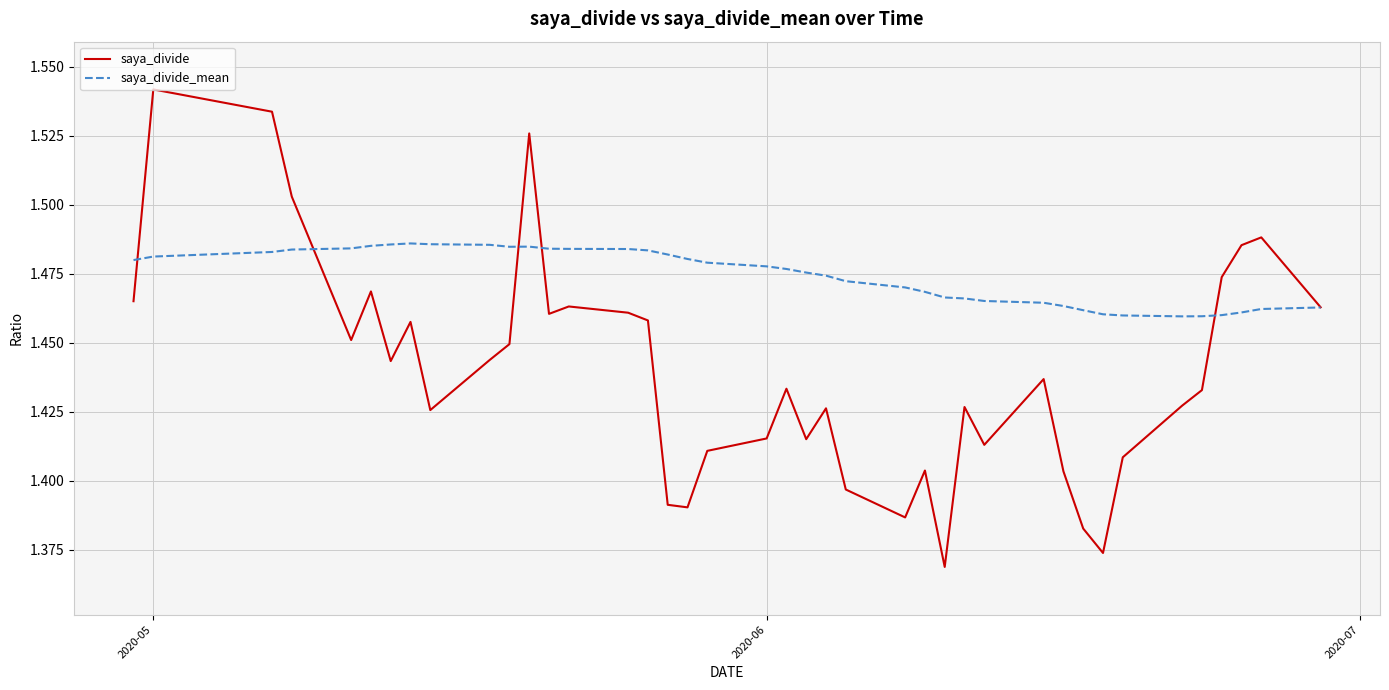

List the series in order of their overall mean, lowest first.

saya_divide, saya_divide_mean